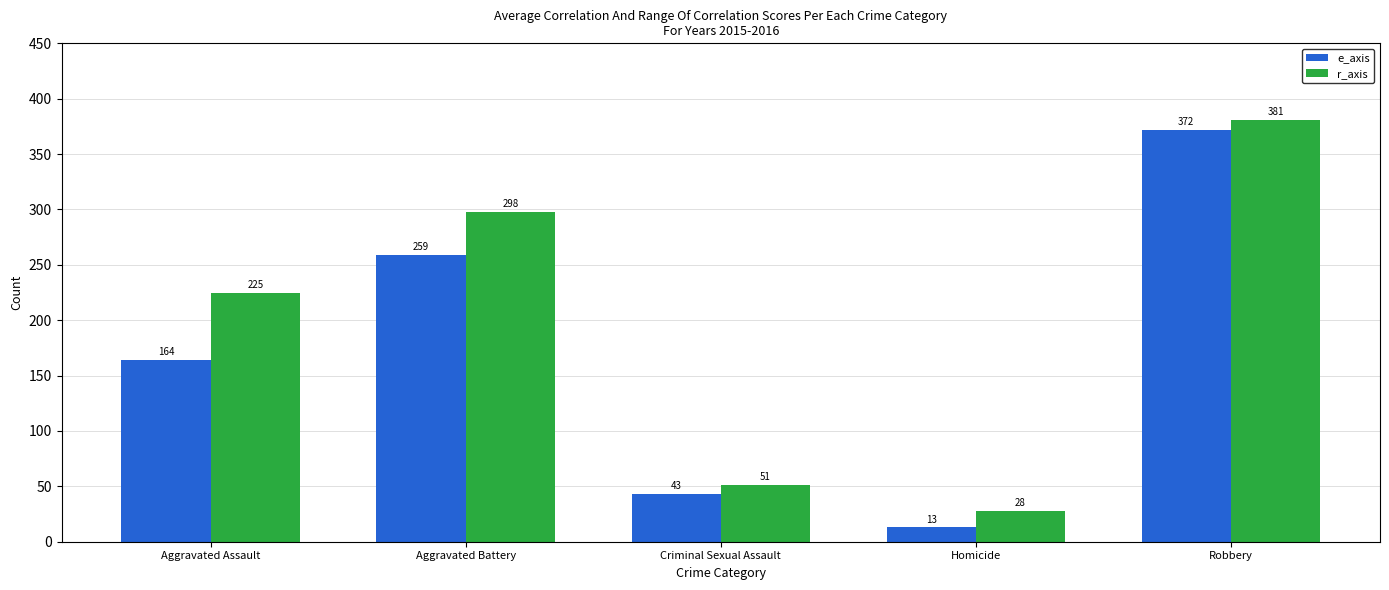

Where is r_axis nearest to the value 204?

Aggravated Assault